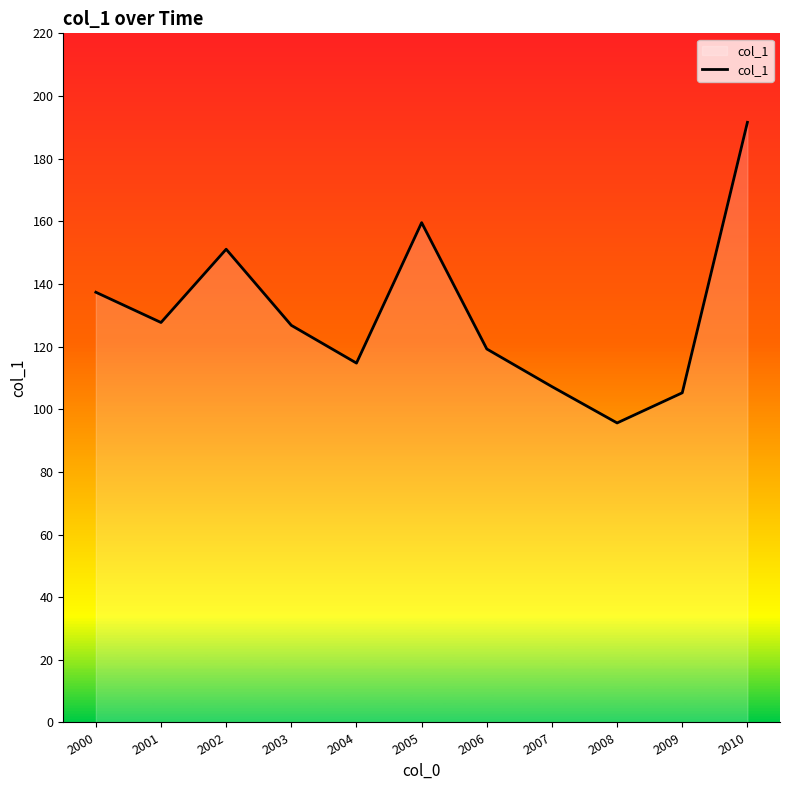

Reading left to right, list all the values displayed in this chart.

137.3	127.7	151.1	126.8	114.7	159.6	119.2	107.2	95.6	105.2	191.6